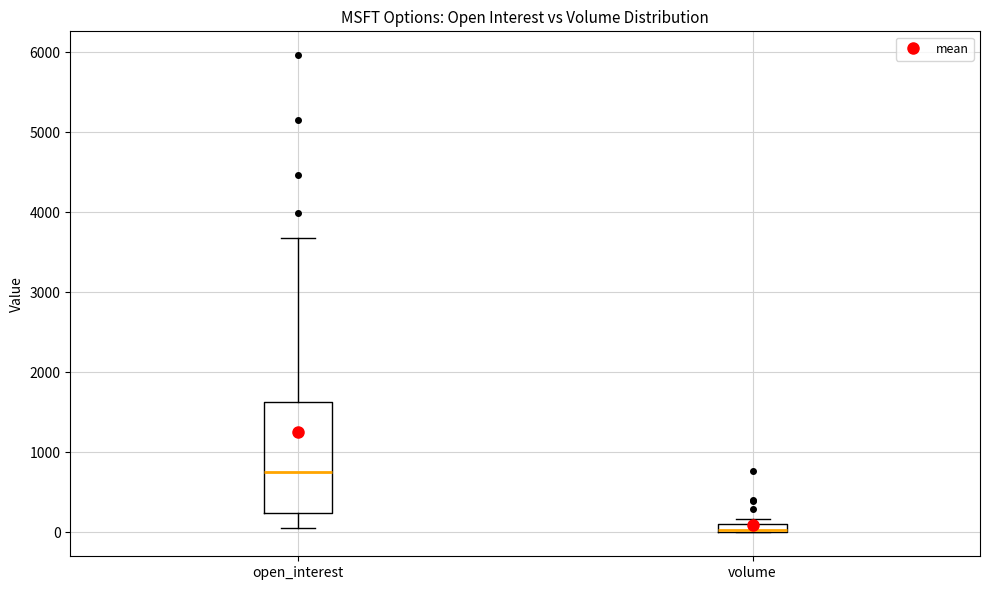

Which box has the highest median line?

open_interest